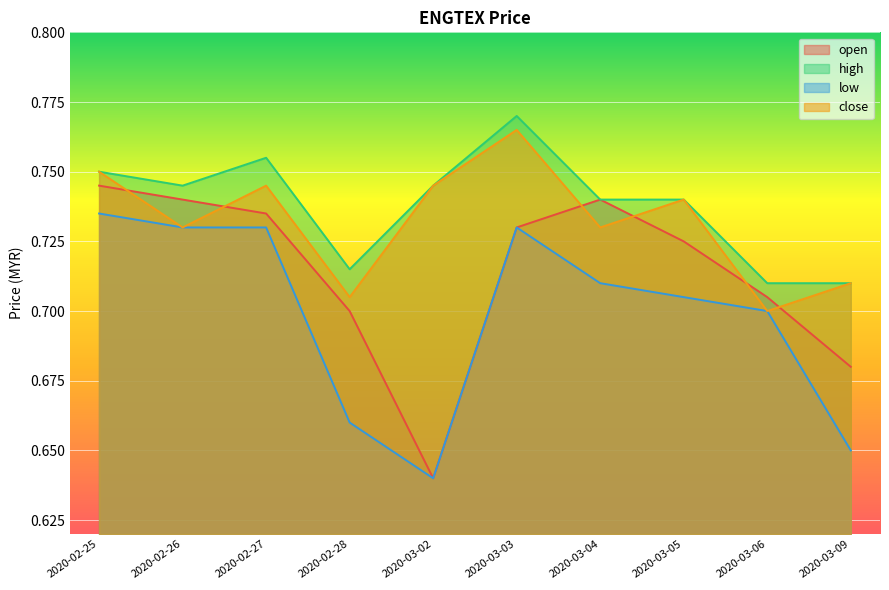

How many categories are shown in the chart?

10